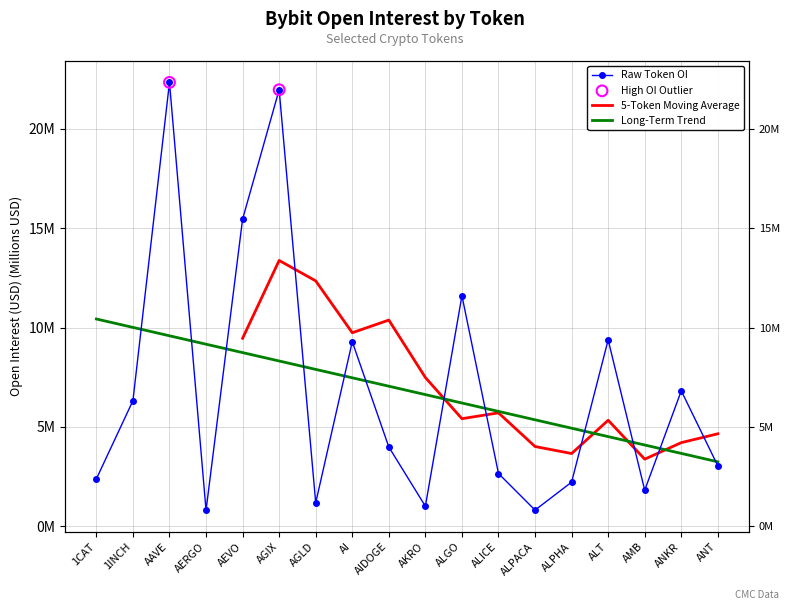

Approximately how many times larger is the value at AAVE compared to ANT?

7.4